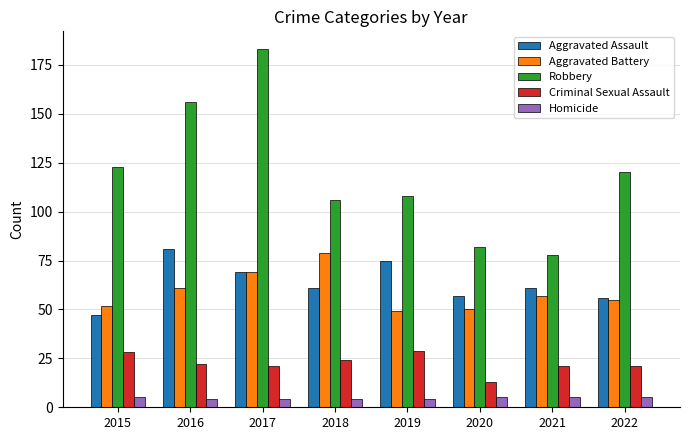

What is the smallest value displayed?

4